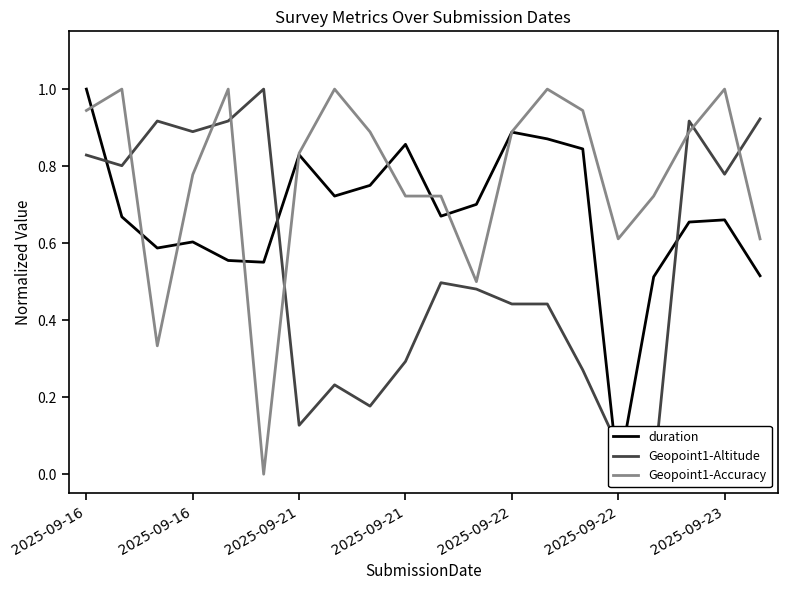

How many interior local peaks does the duration series have?

5